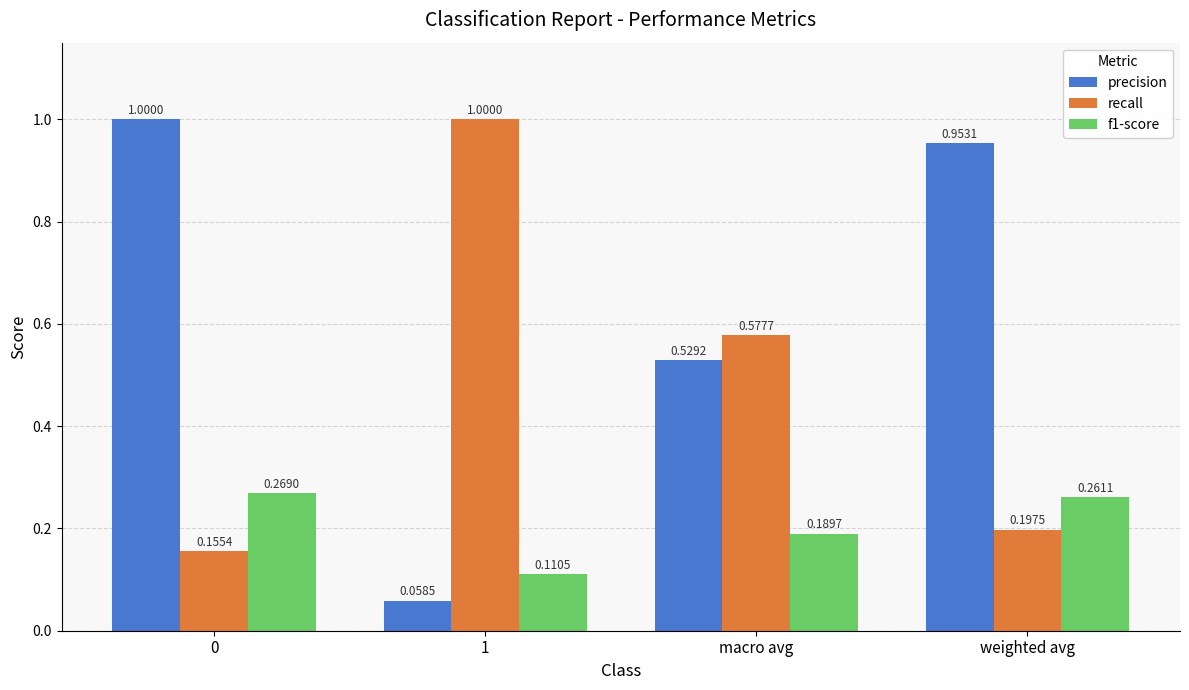

Is it true that precision equals 1.0 at 0?

True